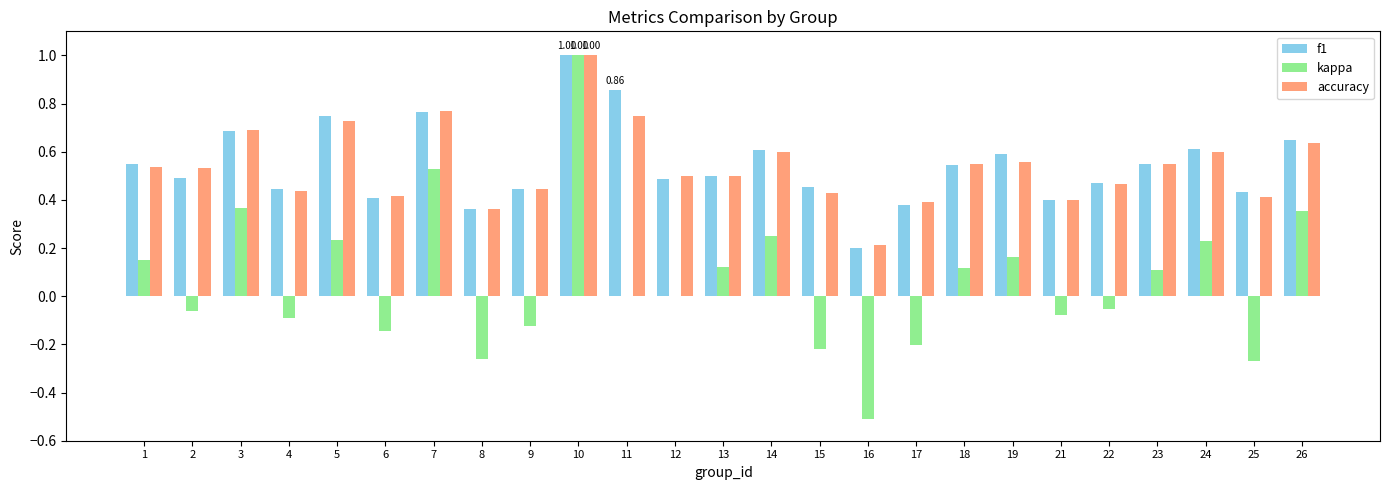

Count the number of data series in this chart.

3